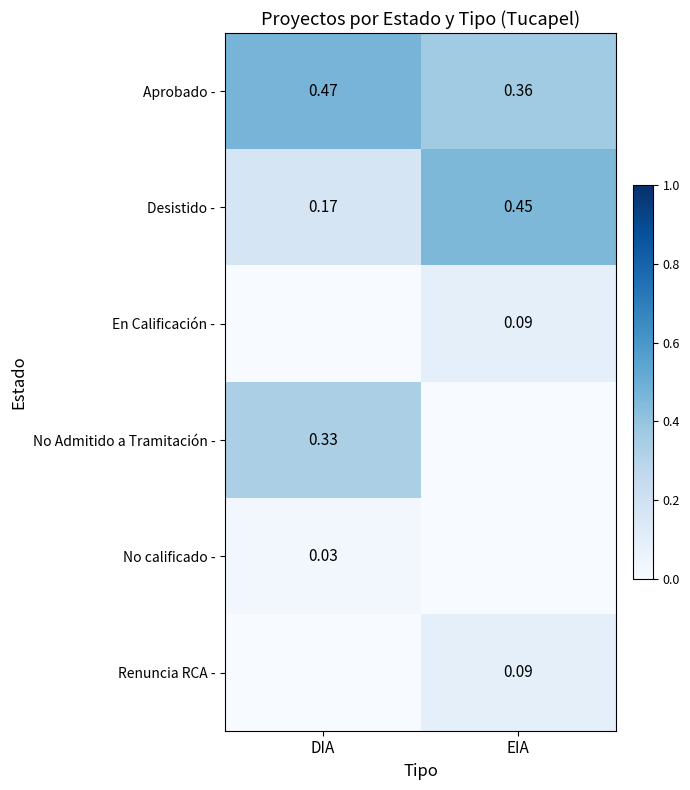

At which label is Desistido - closest to 0?

DIA